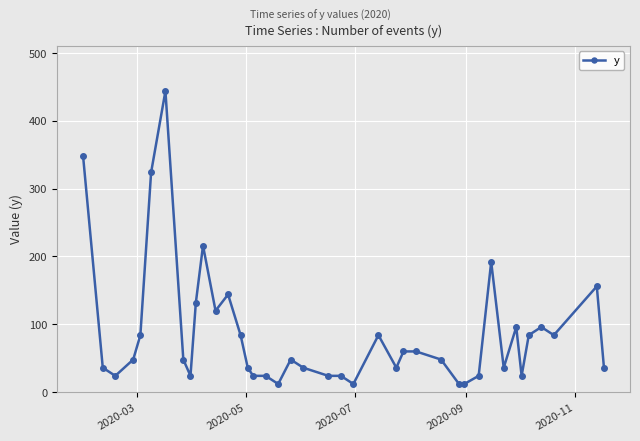

Count the number of categories in the chart.

40